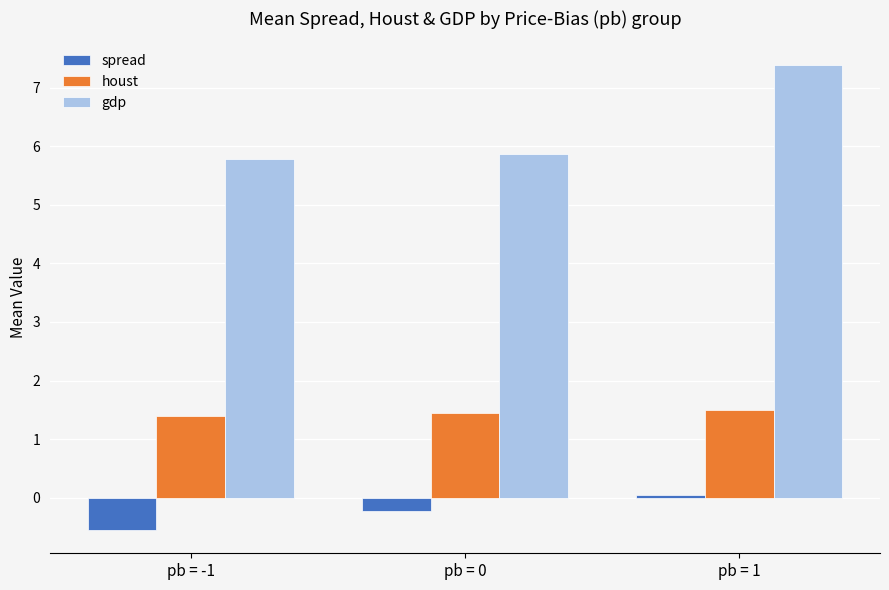

Which series has the widest spread of values?

gdp